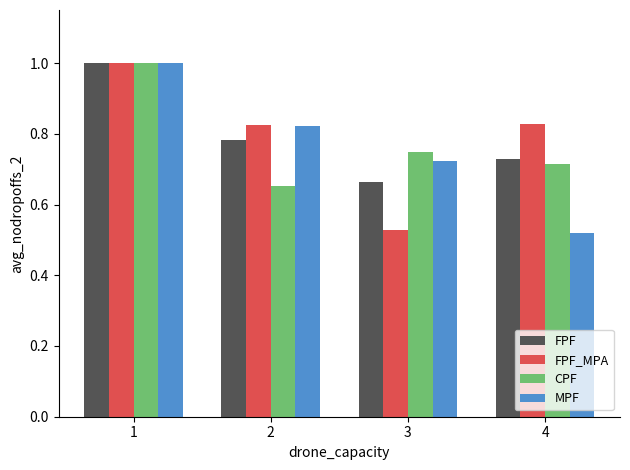

Where is MPF nearest to the value 0?

4